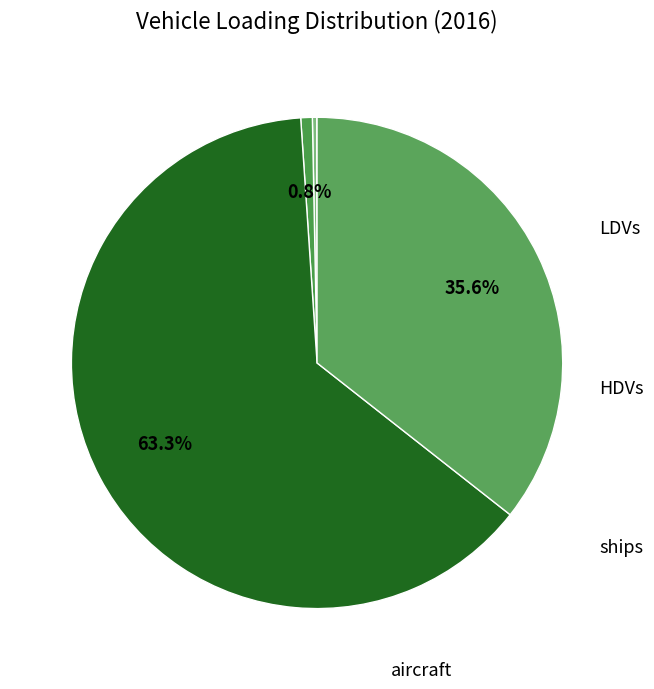

Is there any slice that represents more than half of the pie?

Yes